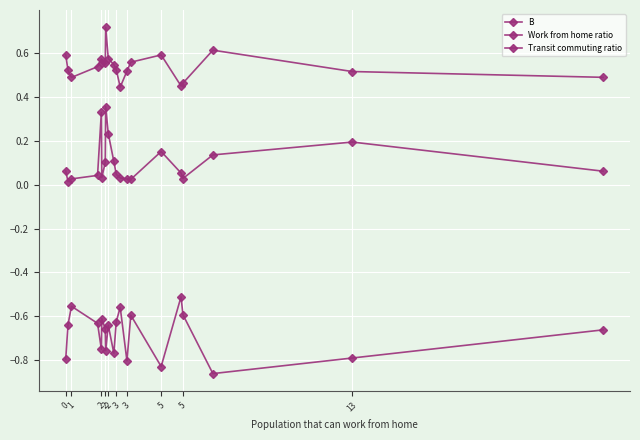

How many series are shown in this chart?

3